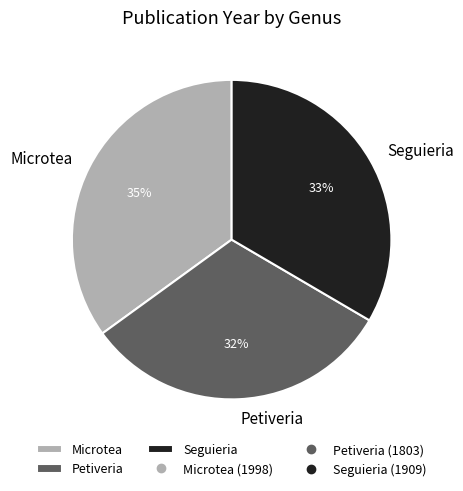

To the nearest percent, what portion does Seguieria represent?

33%